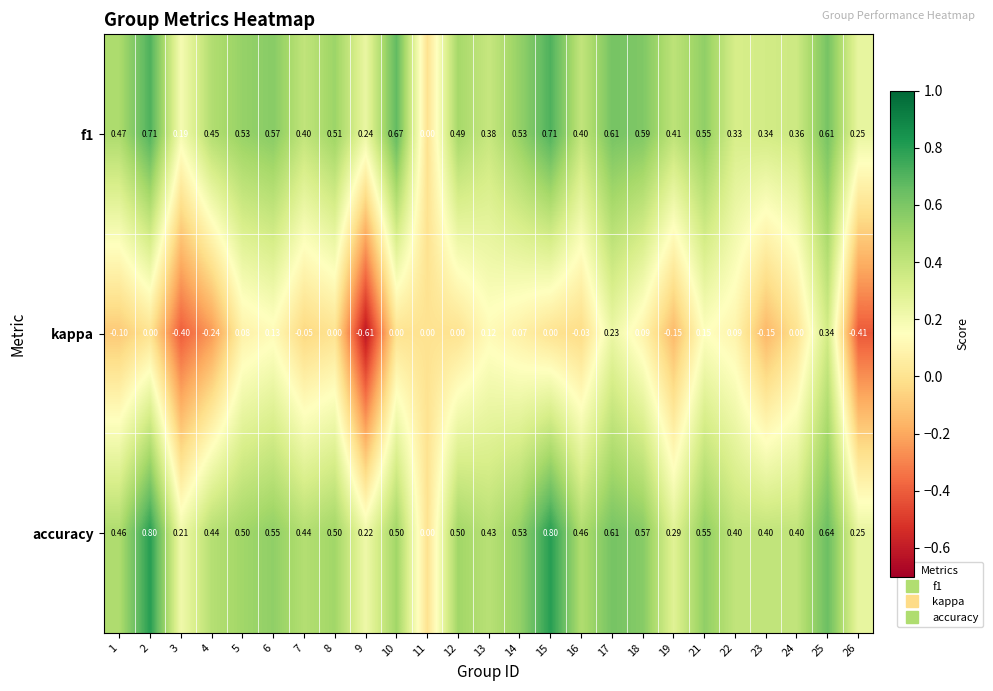

Which series changed the most between 15 and 22?

accuracy